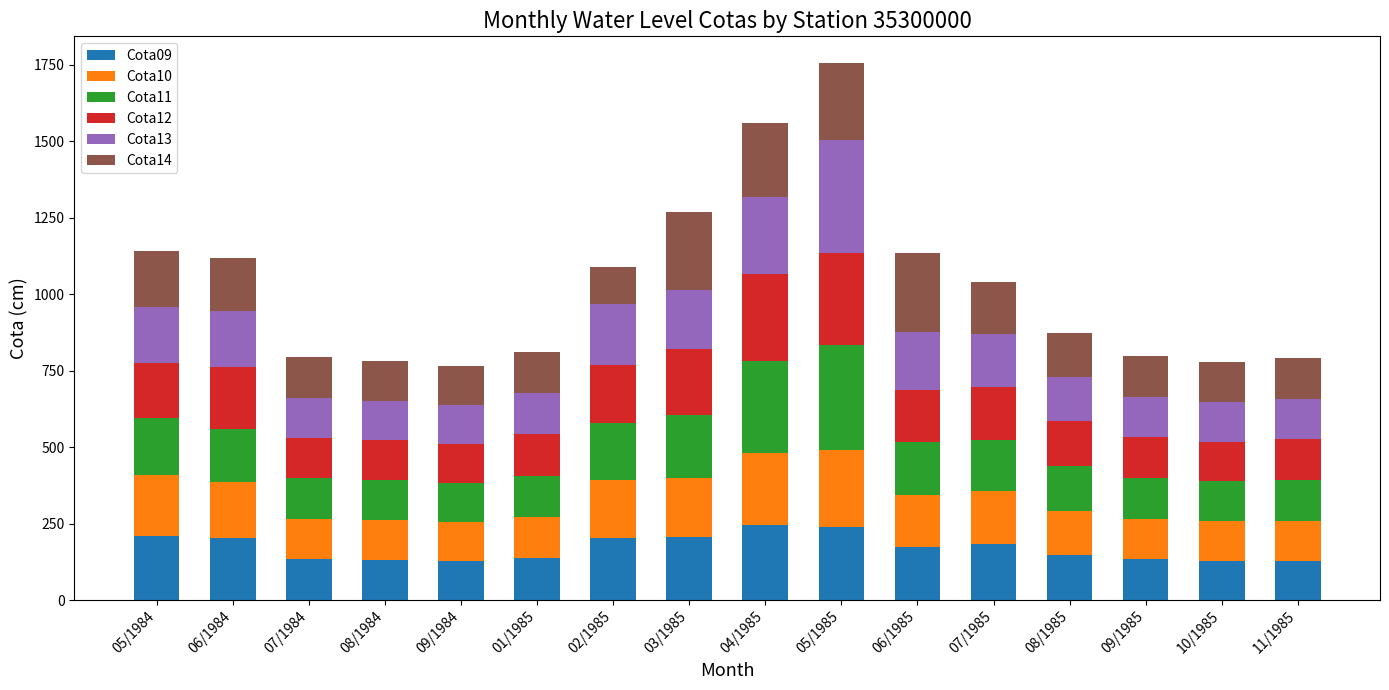

What is the difference between the maximum and minimum values in the Cota09 series?

116